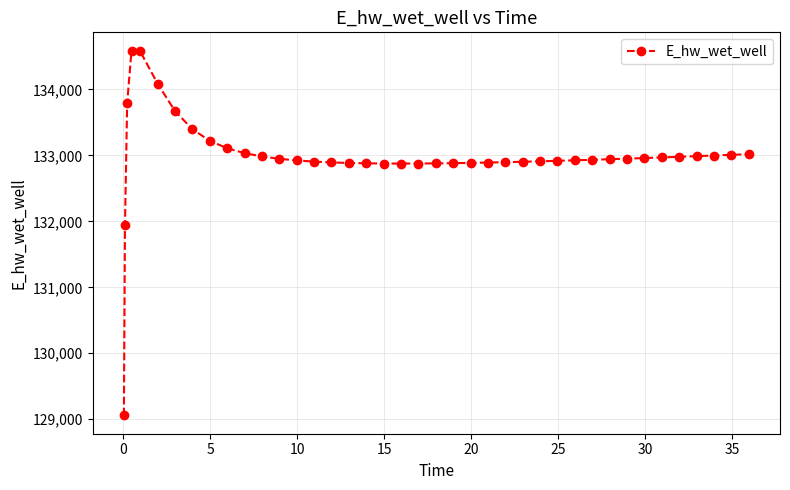

True or false: there are more than 0 points higher than both neighbors.

True